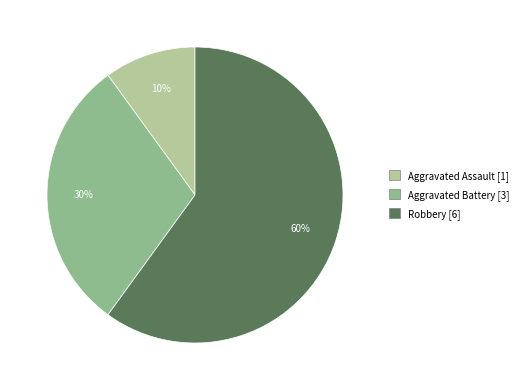

To the nearest percent, what is the difference between the largest and smallest slice percentages?

50%